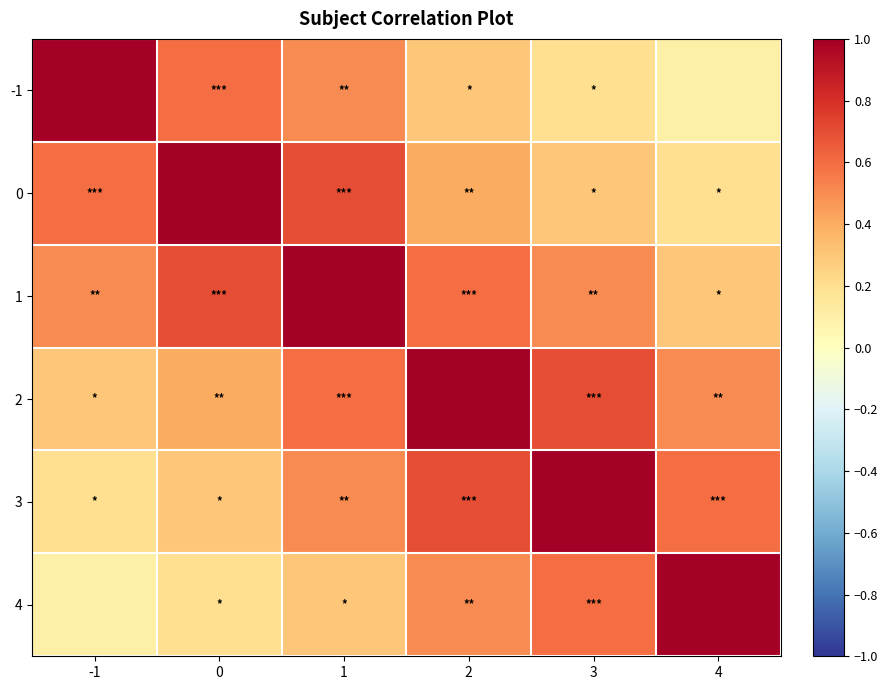

Between 0 and -1, which is larger?

-1